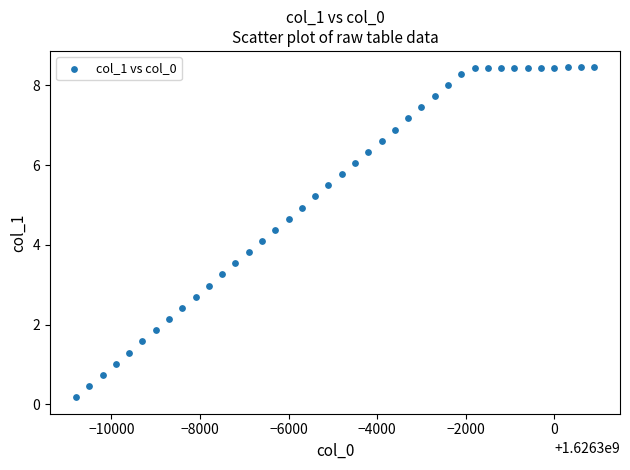

What is the range of Y values (max minus min)?

8.3